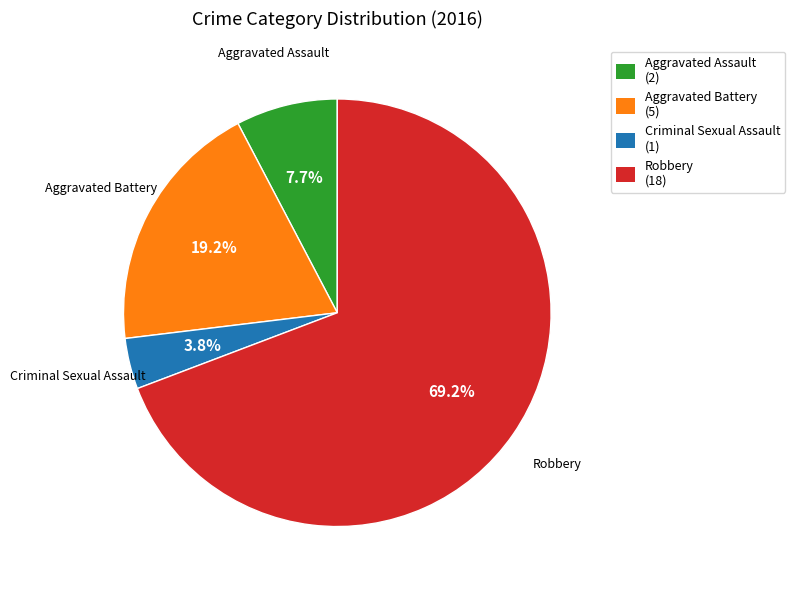

Which category accounts for the majority?

Robbery